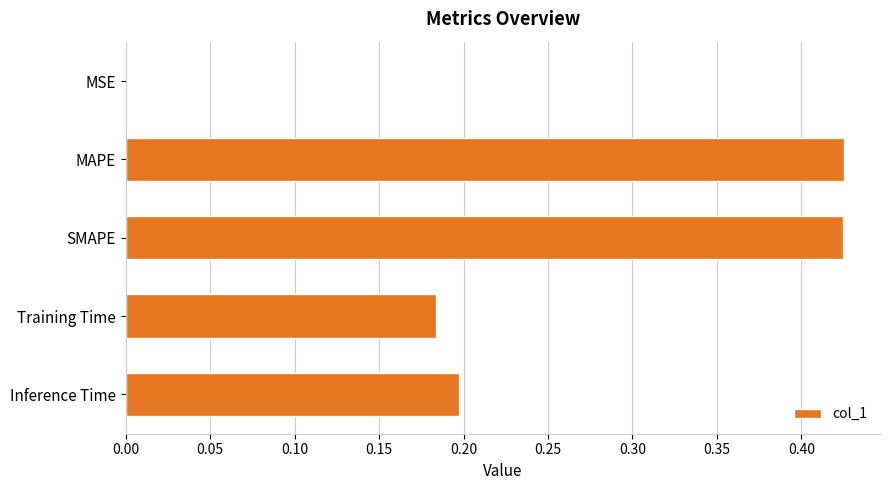

True or false: the data shows 0.2 at SMAPE.

False